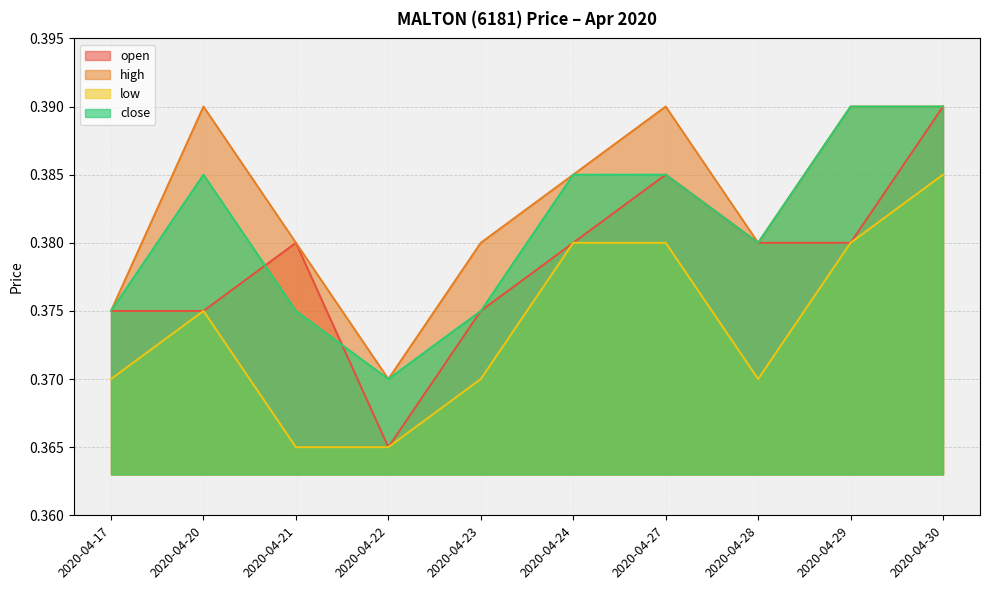

What is the average value of the low series?

0.4